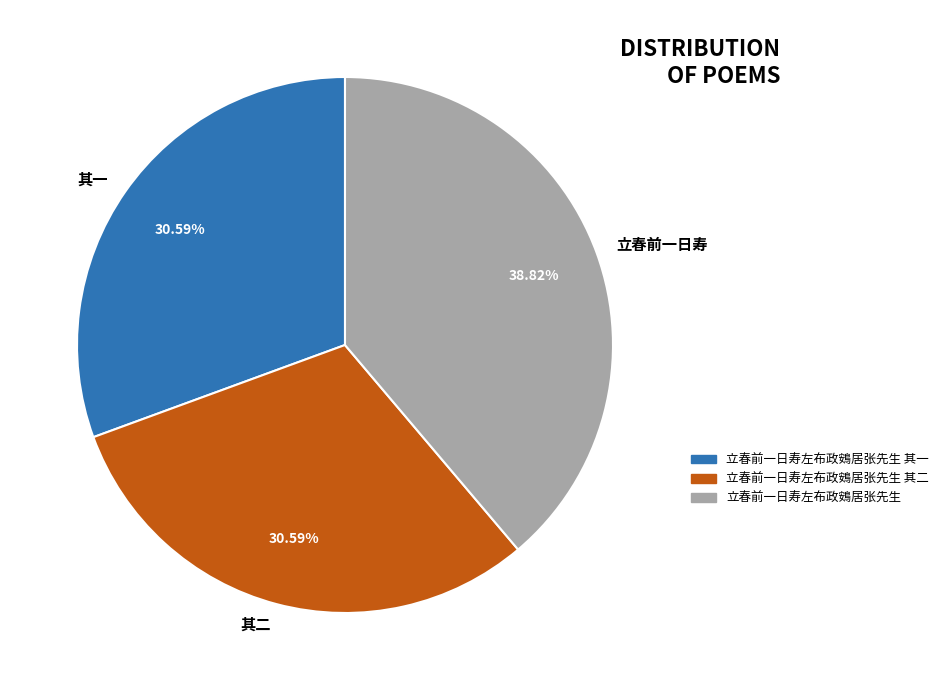

Is there a majority slice in this chart?

No